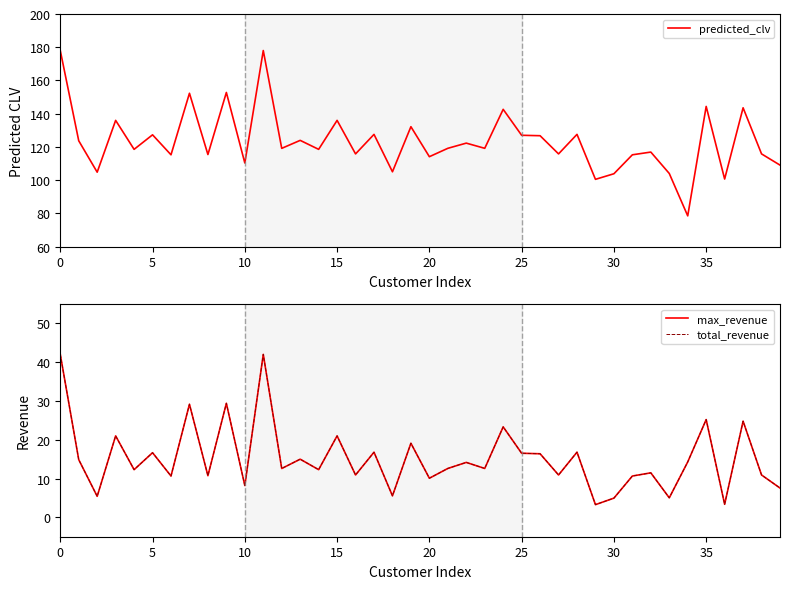

True or false: predicted_clv has more than 1 points higher than both neighbors.

True